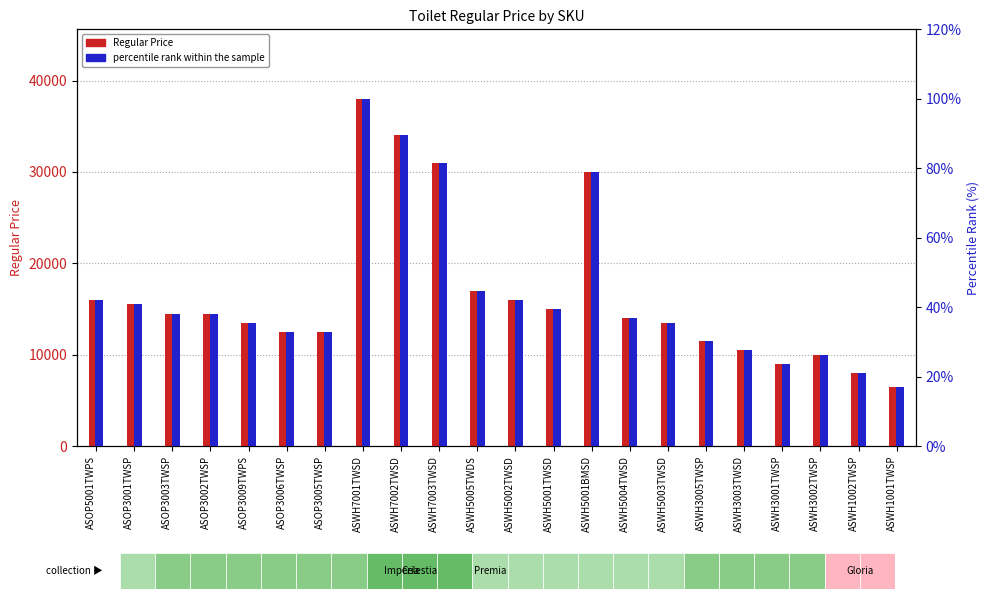

Which series has the widest spread of values?

Regular Price